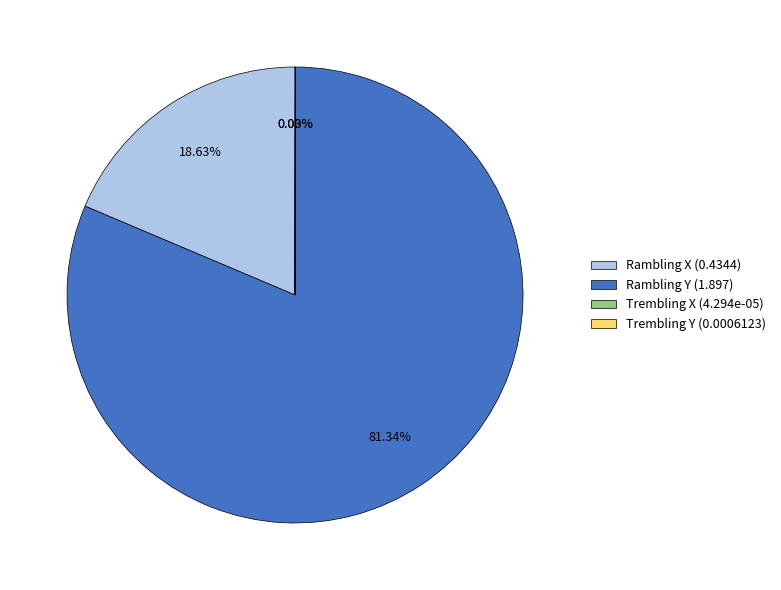

Does Rambling Y (1.897) represent more than half of the total?

Yes